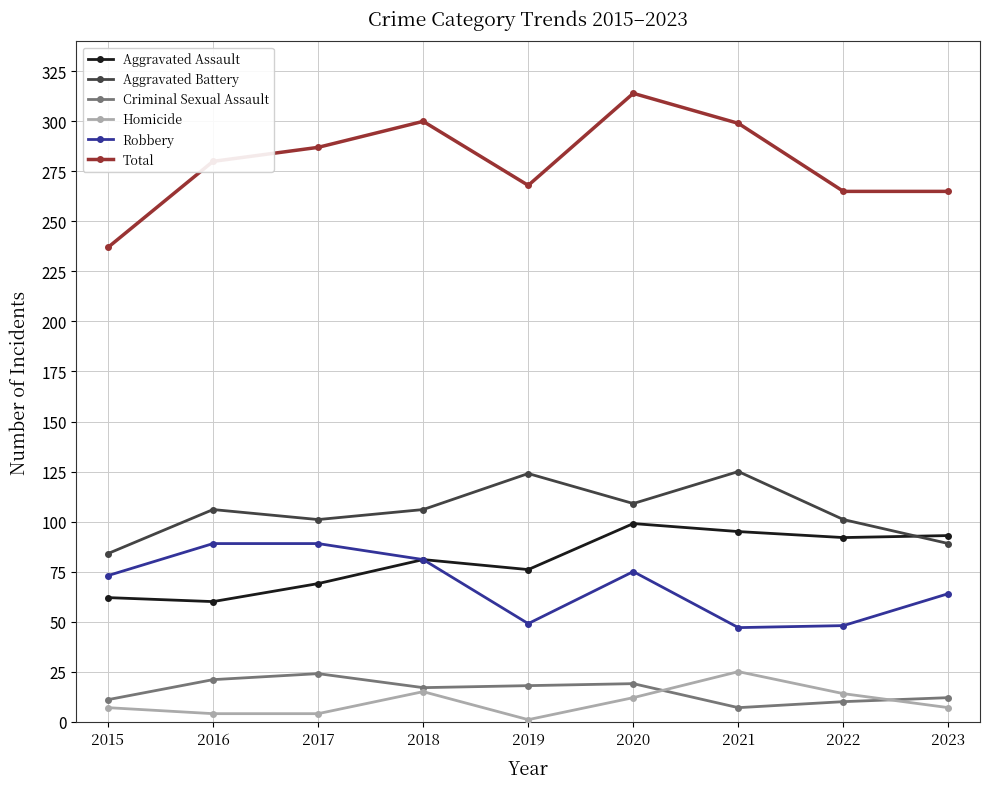

Which series has the widest spread of values?

Total